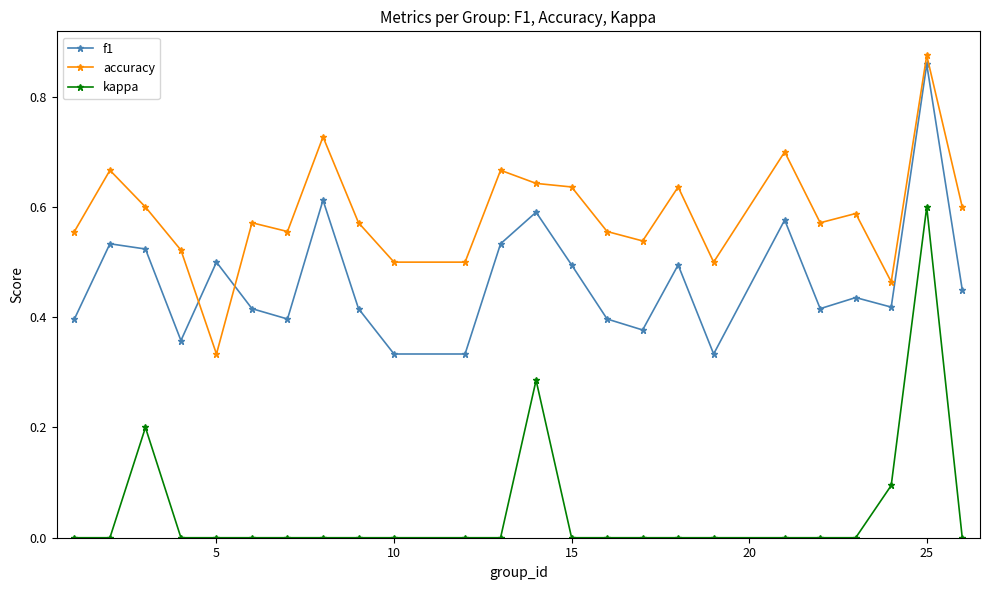

After their last crossing, which series has the higher values: accuracy or f1?

accuracy